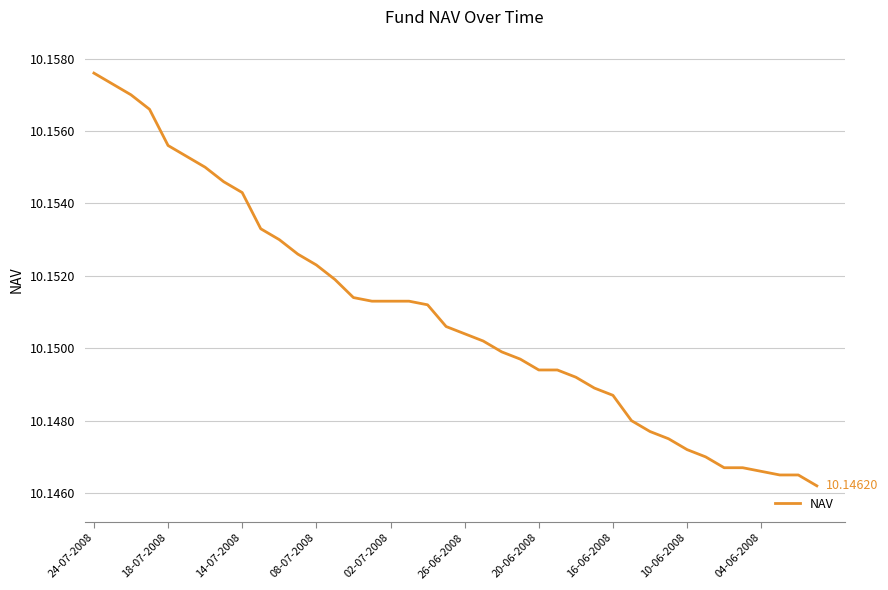

Approximately how many times larger is the value at 24-07-2008 compared to 18-07-2008?

1.0